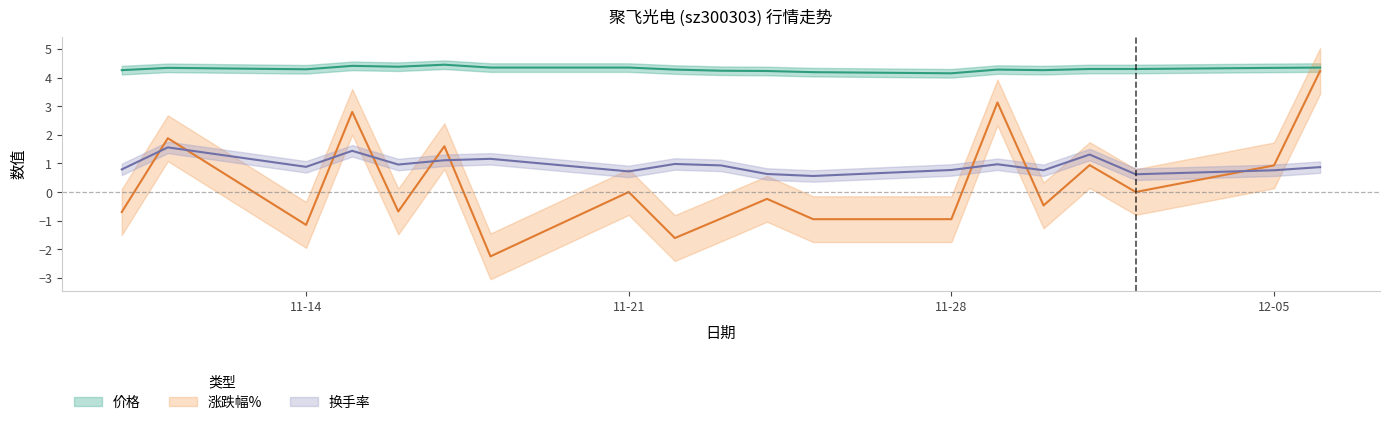

Is the value of 价格 at 2022-11-29 greater than the value of 换手率 at 2022-12-06?

Yes